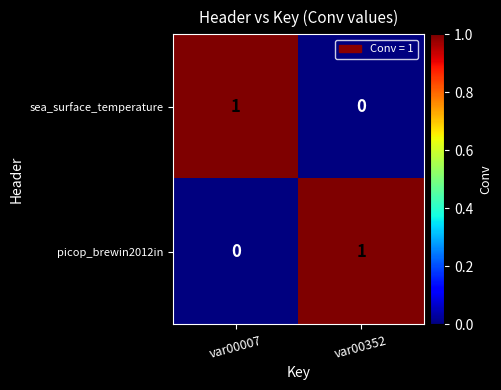

Rank the series at var00007 from lowest to highest value.

picop_brewin2012in, sea_surface_temperature